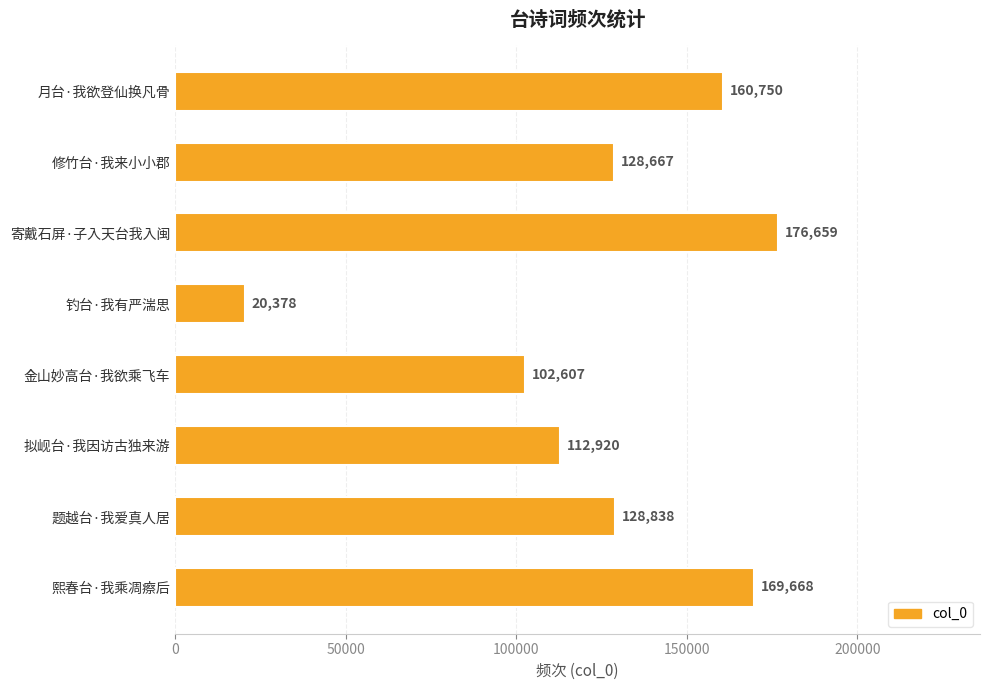

The value at 月台·我欲登仙换凡骨 is 84333. True or false?

False